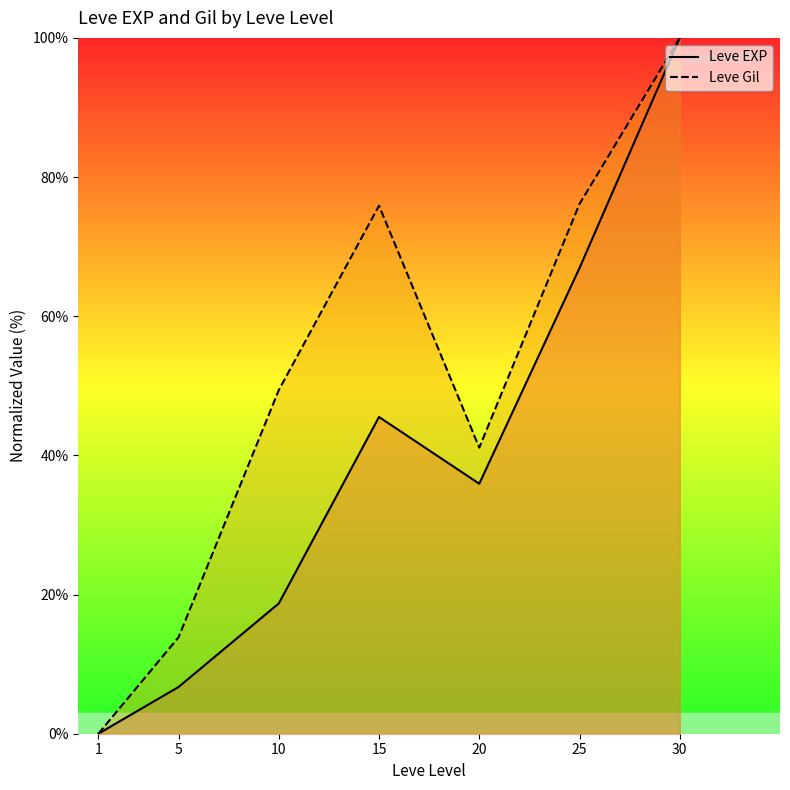

List the labels in order of Leve EXP value, largest first.

30, 25, 15, 20, 10, 5, 1